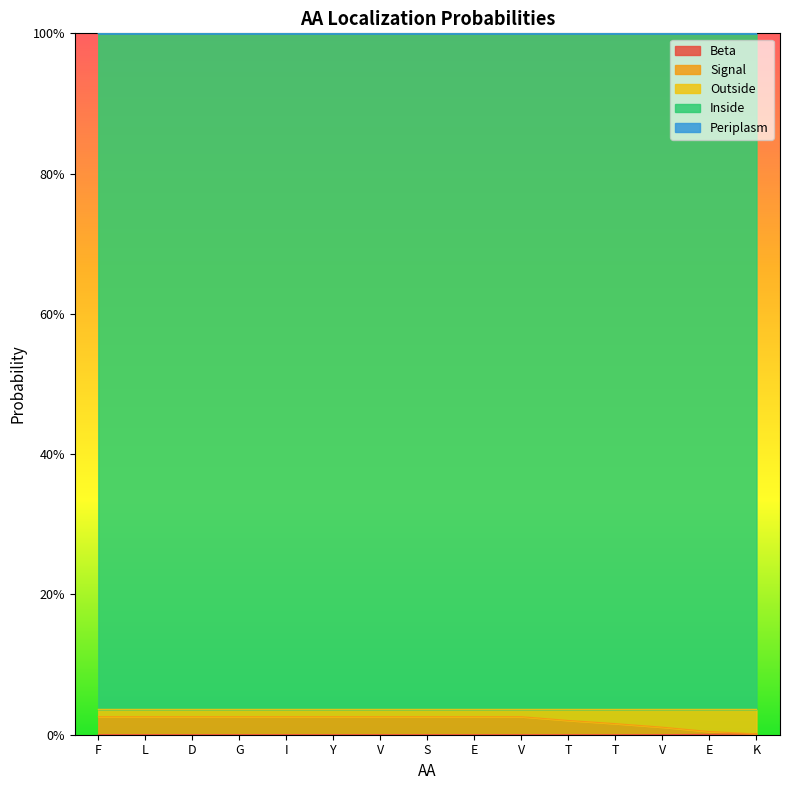

What is the label of the 5th point from the right?

T